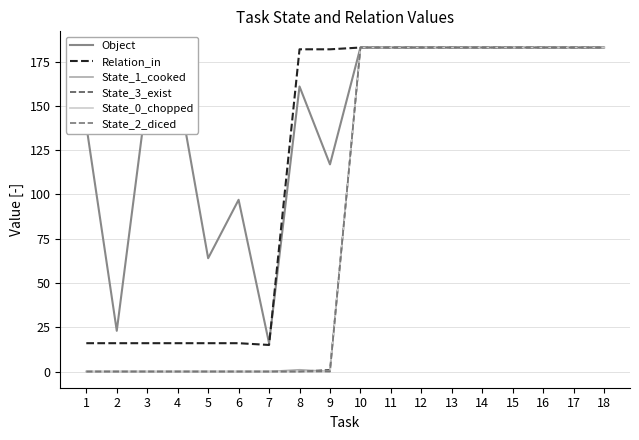

Is this an area chart (filled region under the line)?

No